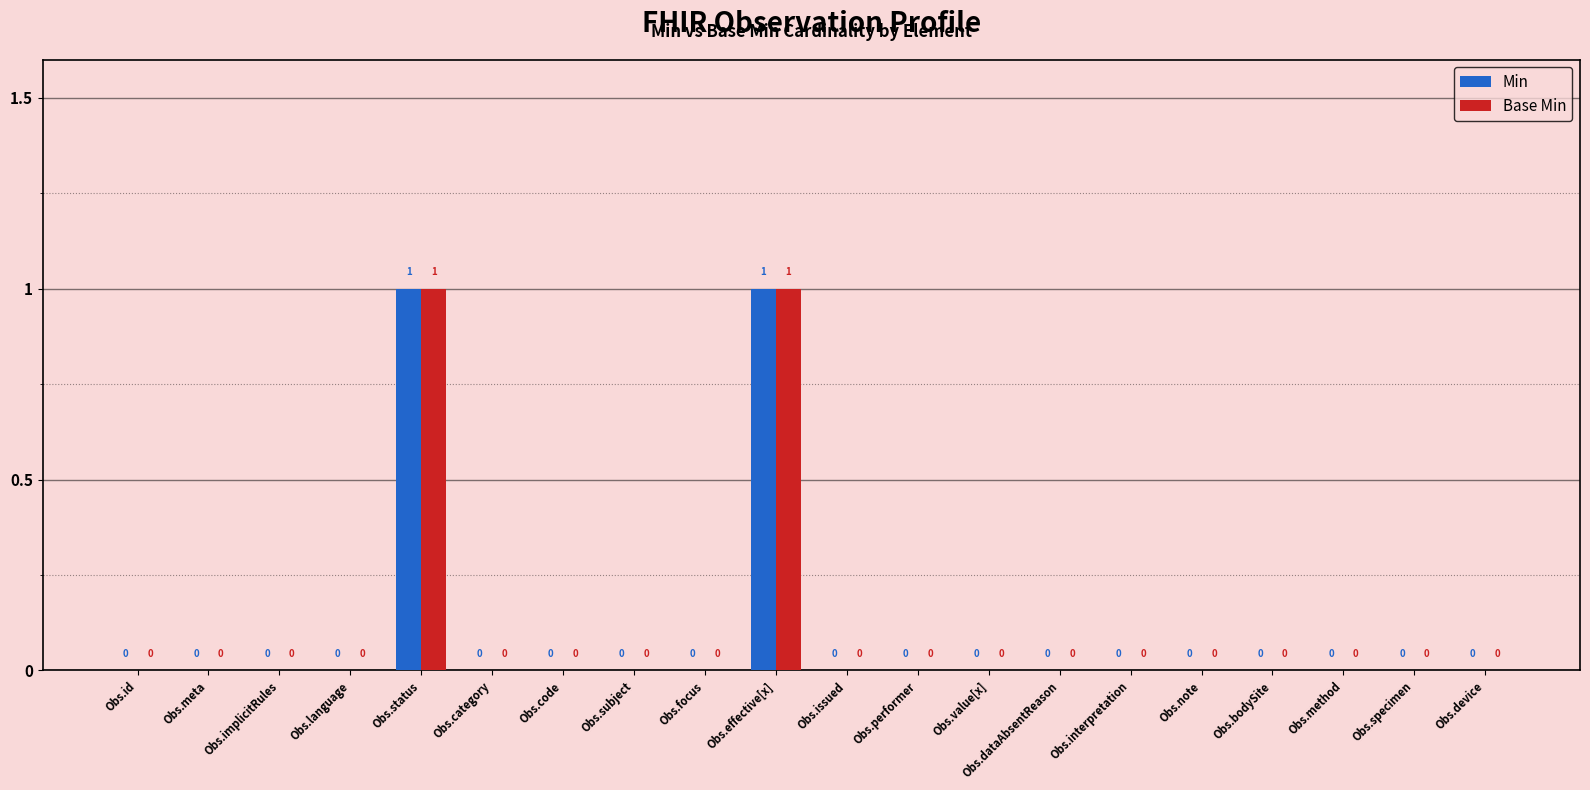

What are all the series names shown in the legend?

Min, Base Min